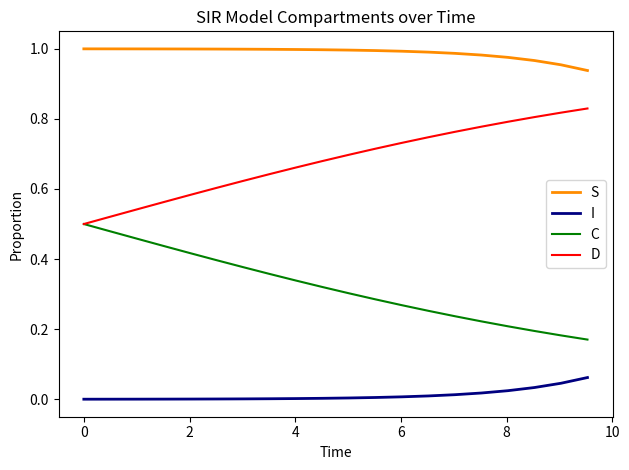

What are all the series names shown in the legend?

S, I, C, D